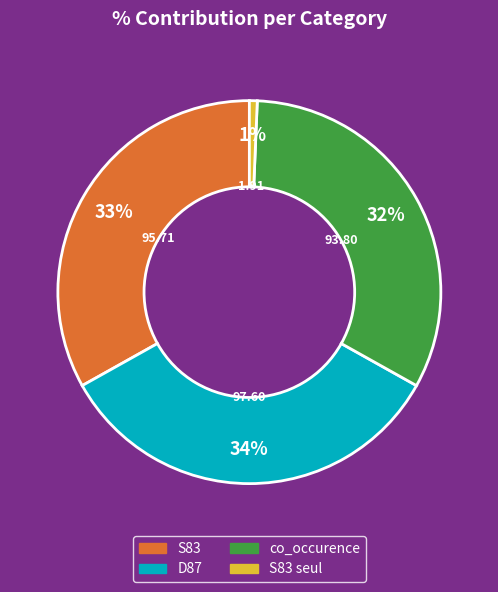

Does any single category account for the majority?

No